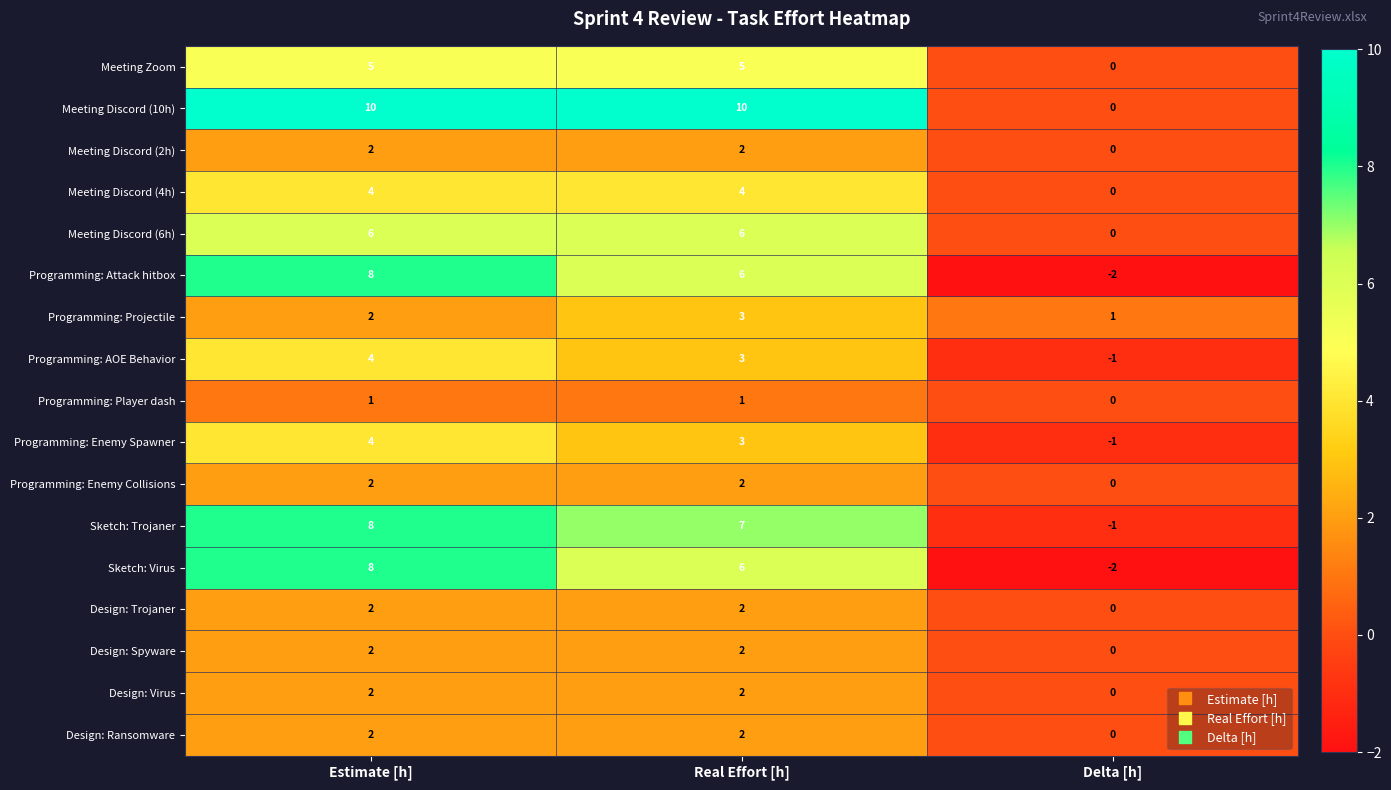

At which category is the sum across all series the highest?

Estimate [h]